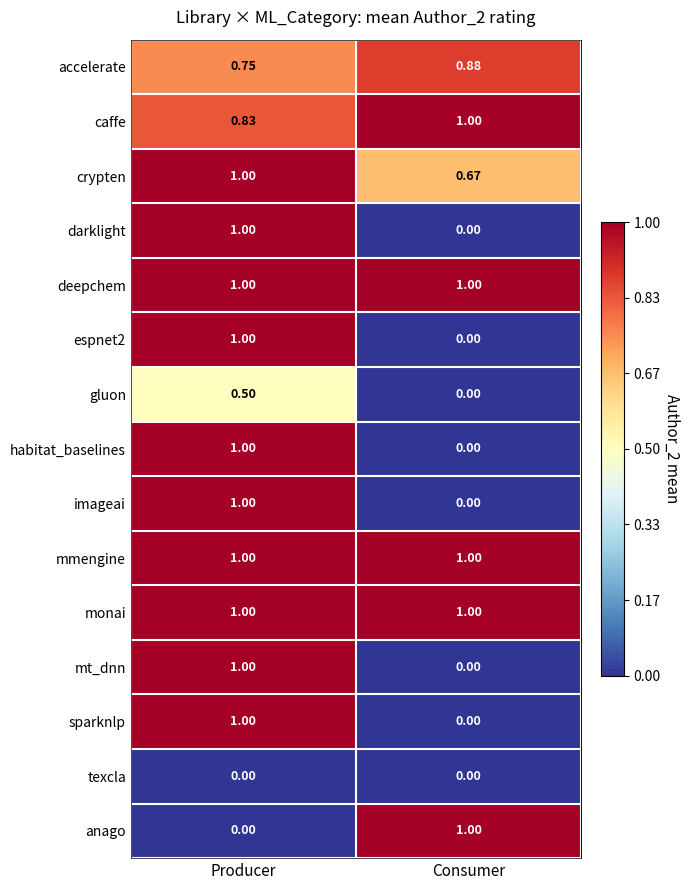

At which category is the sum across all series the highest?

Producer